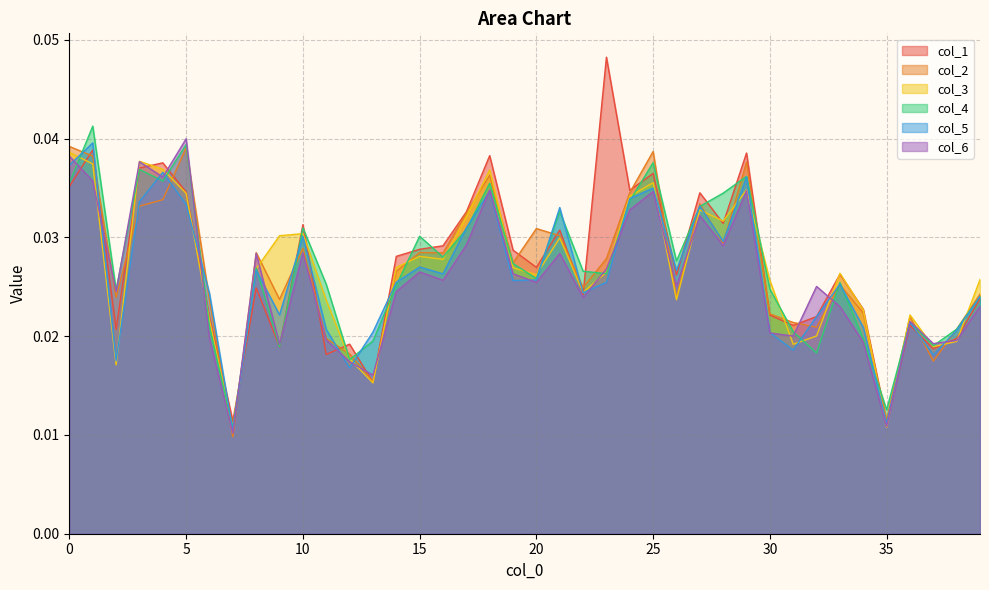

At how many categories does at least one series exceed 0?

40